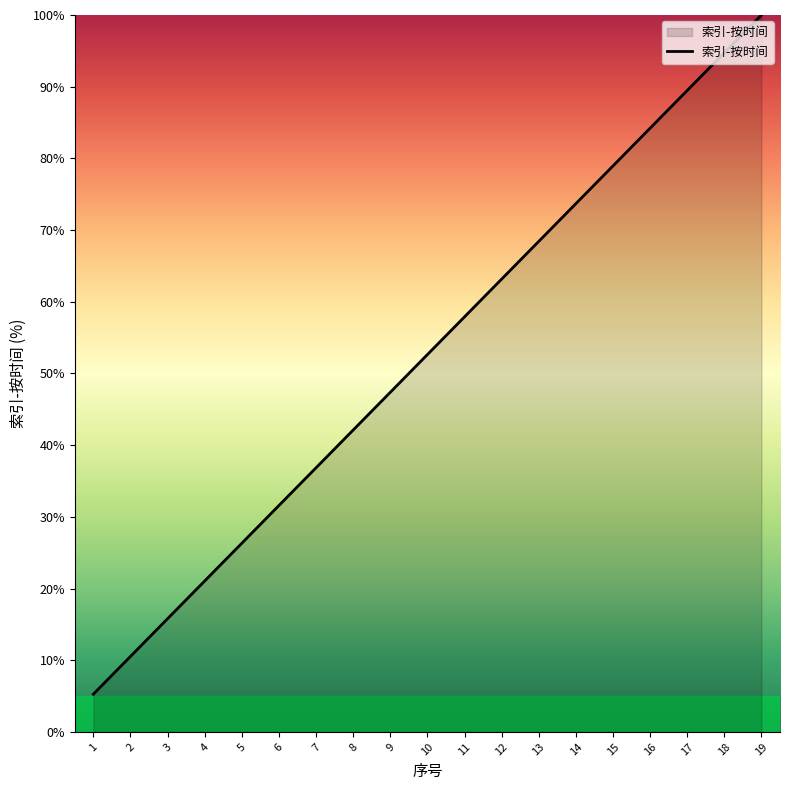

What is the minimum value shown in the chart?

5.3